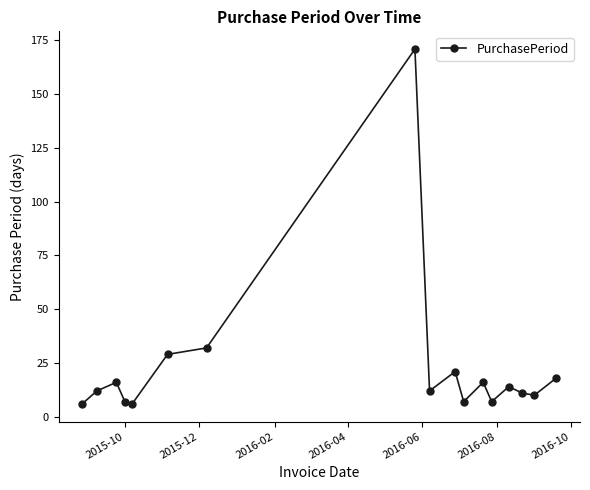

How many interior local valleys (lower than both neighbors) does the data have?

5